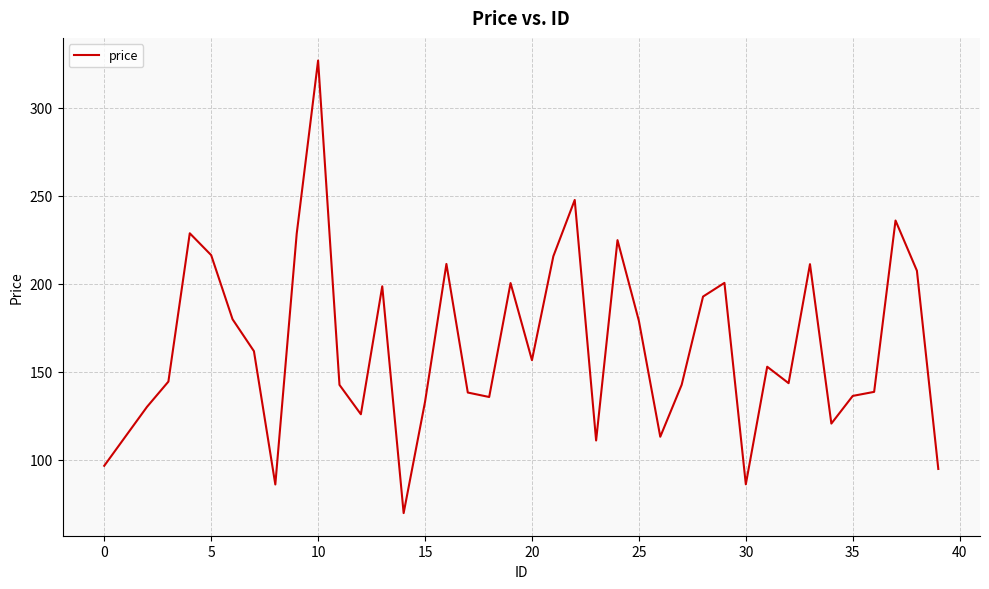

What is the maximum value shown in the chart?

326.9